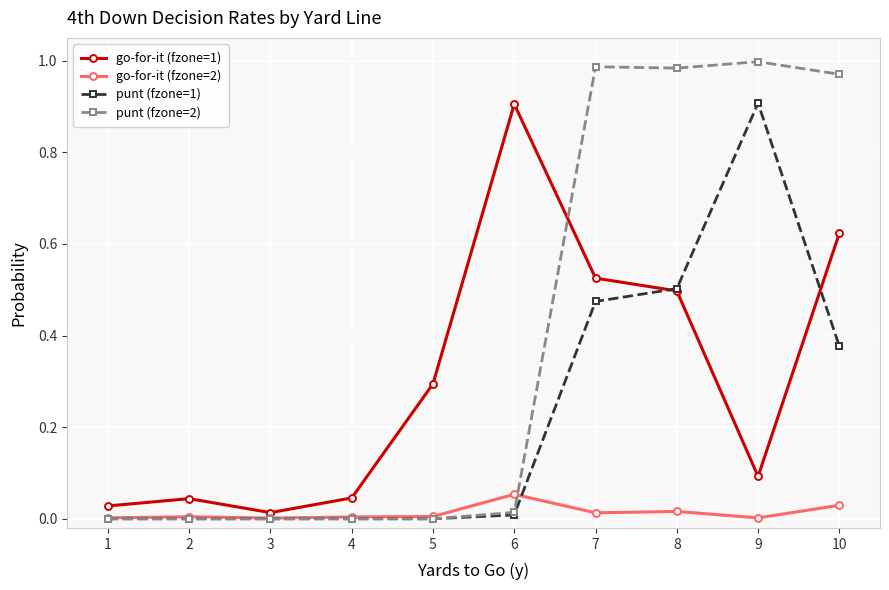

List the series in order of their overall mean, highest first.

punt (fzone=2), go-for-it (fzone=1), punt (fzone=1), go-for-it (fzone=2)